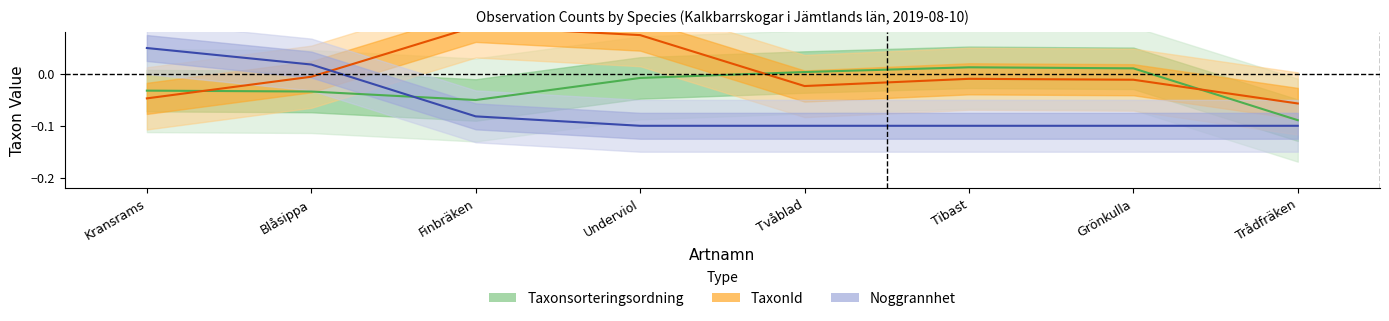

Which category has the lowest value in the Noggrannhet series?

Underviol